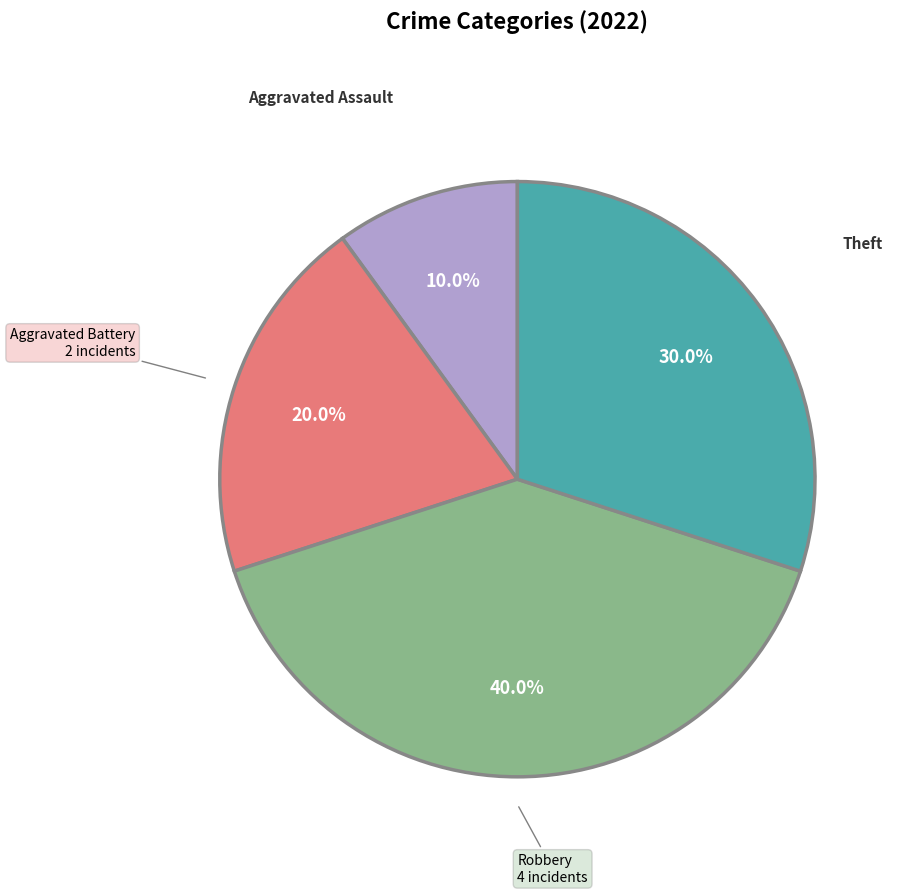

Which category has the smallest portion of the pie?

Aggravated Assault